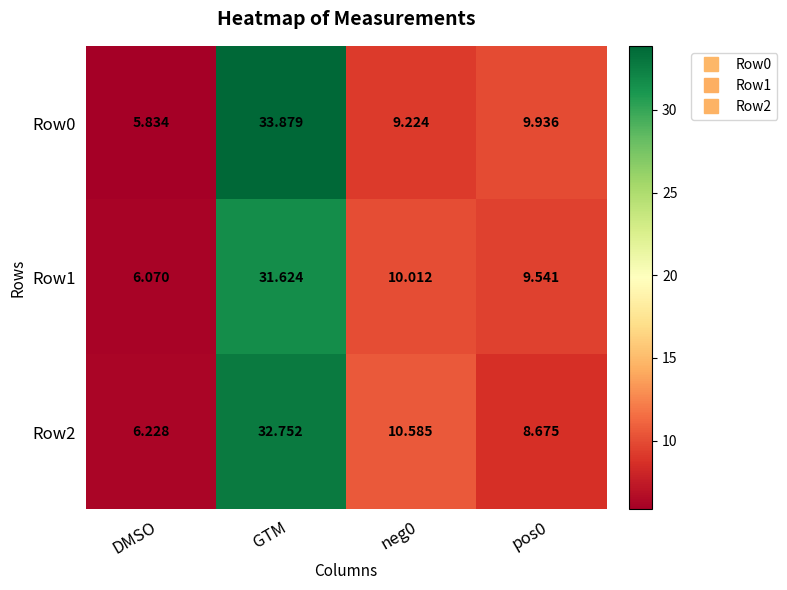

At which label does Row0 first exceed 9?

GTM